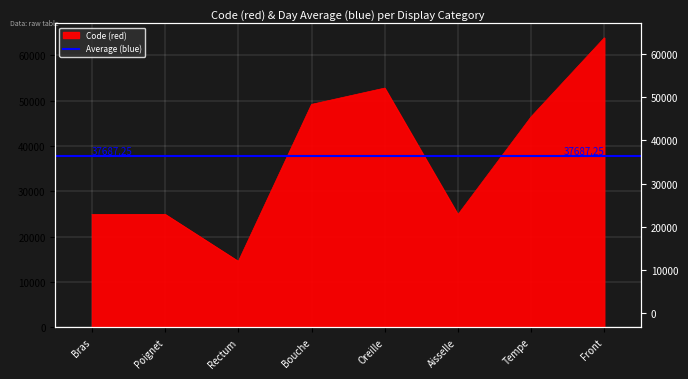

What position from the left is Tempe?

7